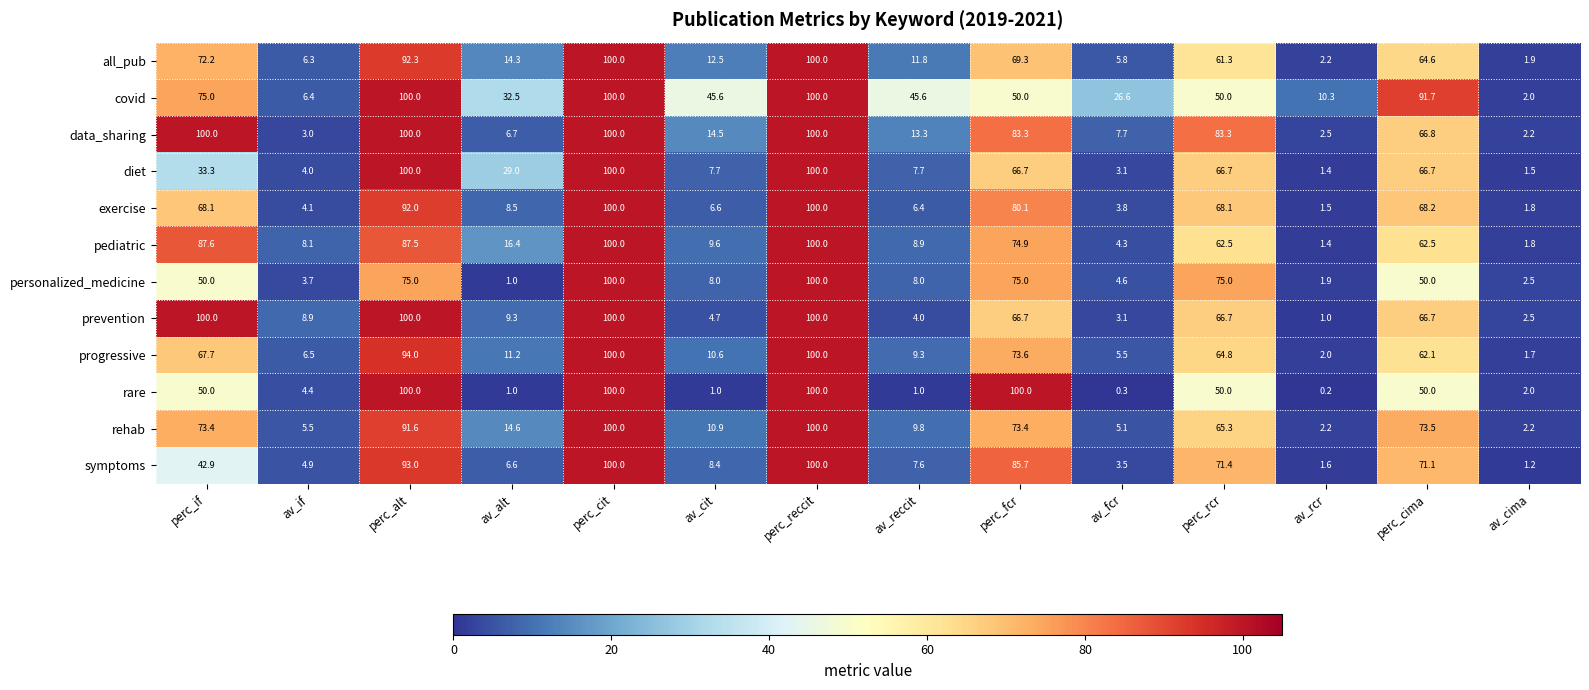

Between perc_if and perc_cit, which series saw the biggest shift?

diet